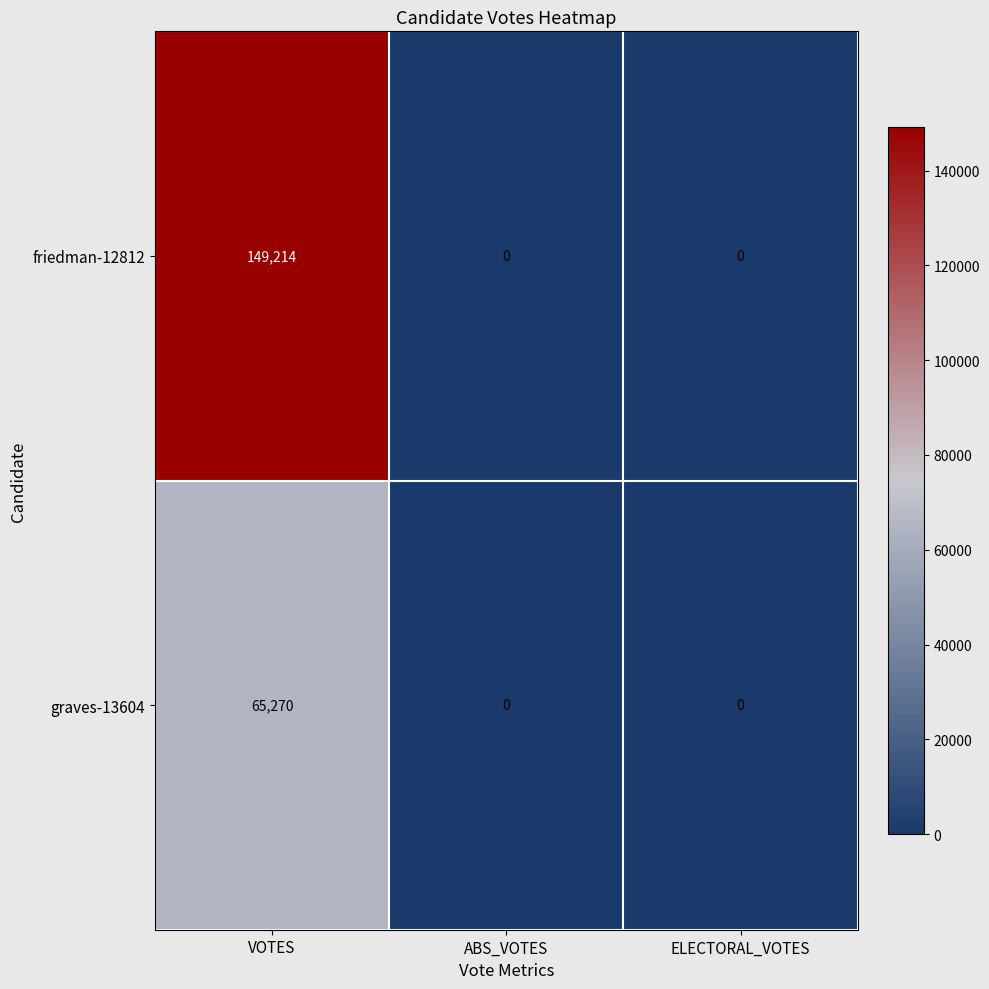

Between VOTES and ABS_VOTES, which series saw the biggest shift?

friedman-12812